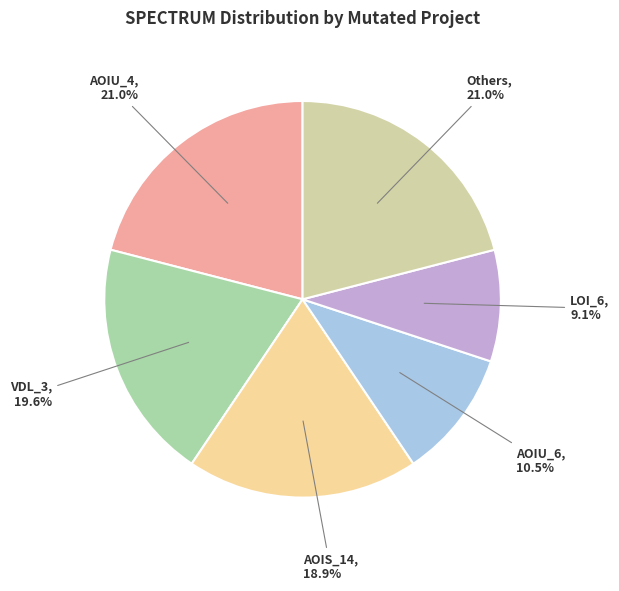

How many segments does this pie chart have?

6